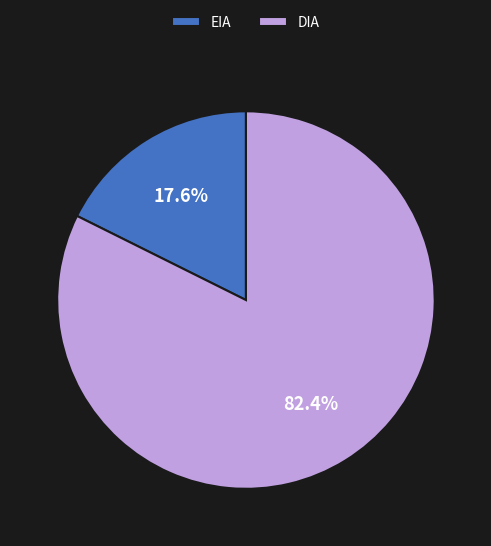

Combined, do DIA and EIA account for over 50%?

Yes